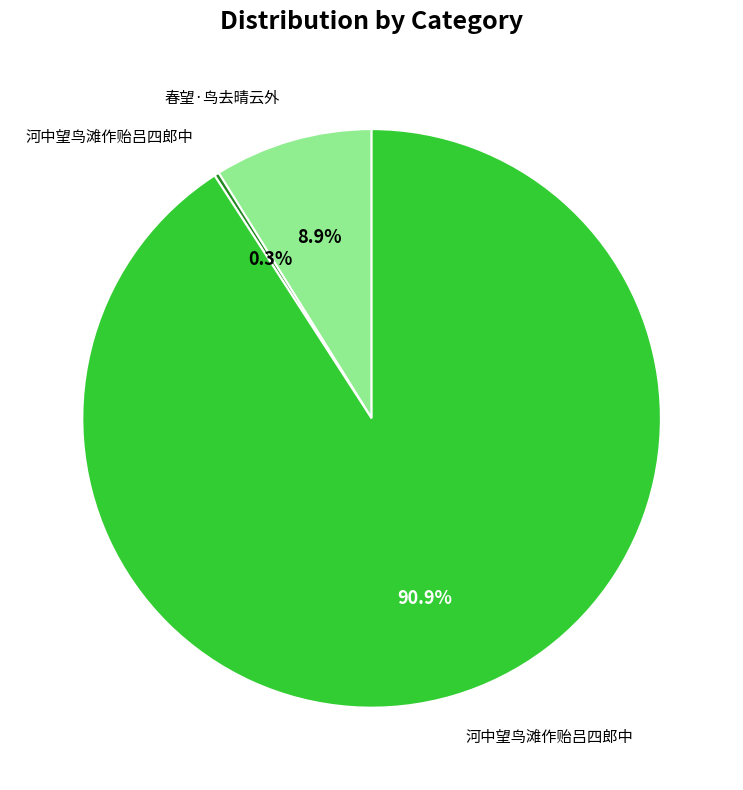

Is there any slice that represents more than half of the pie?

Yes